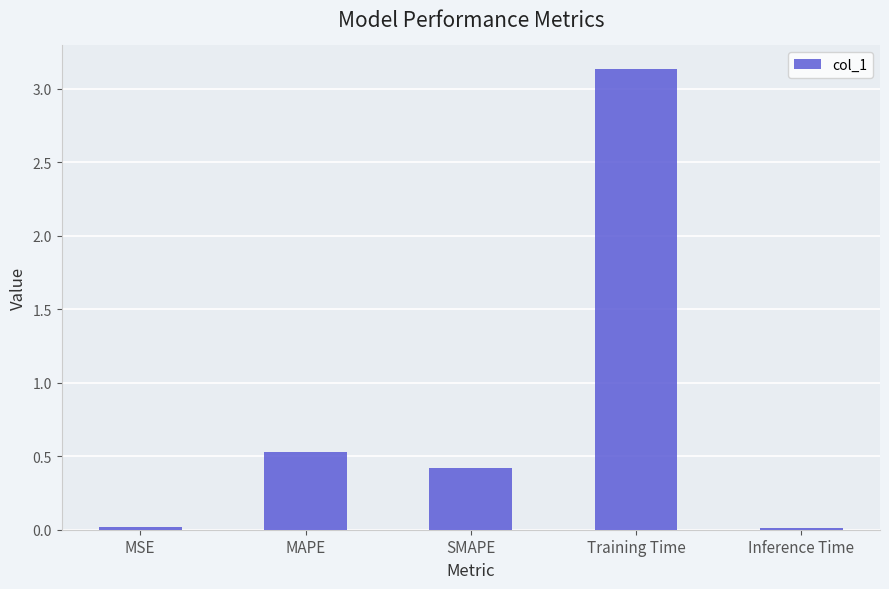

What position from the right is SMAPE?

3